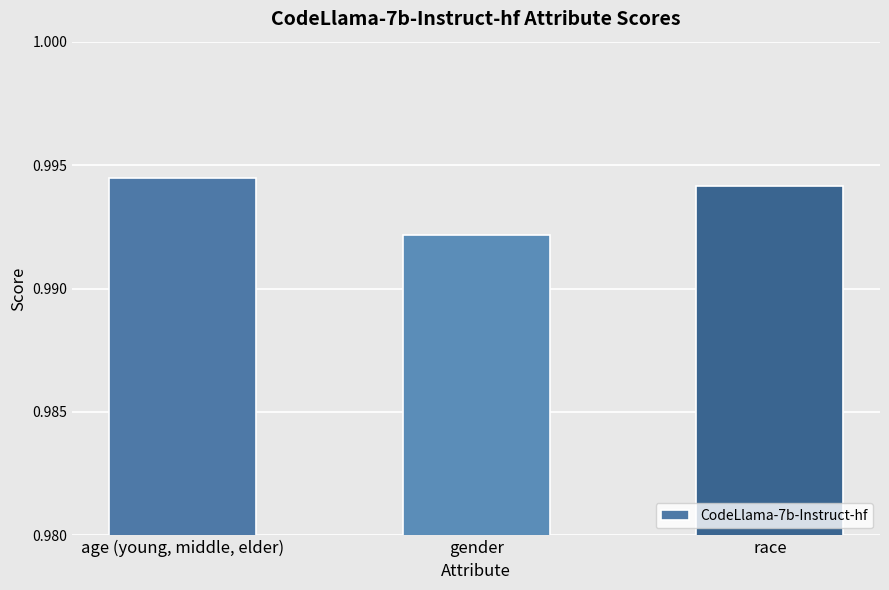

Rank the categories by value from lowest to highest.

gender, race, age (young, middle, elder)